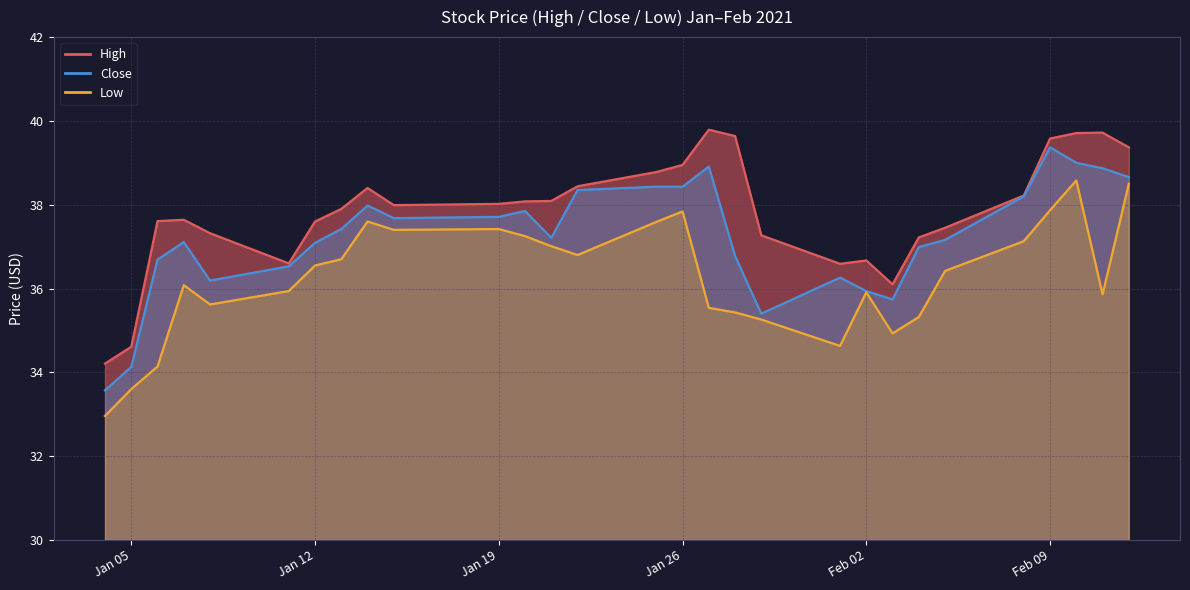

At which label does Low first exceed 36?

2021-01-07